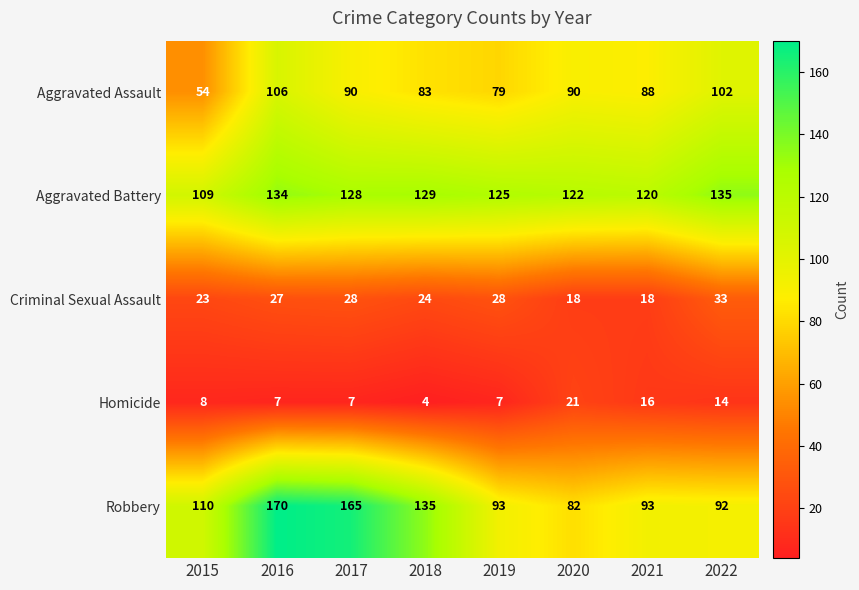

True or false: Aggravated Assault has a value of 90 at 2017.

True